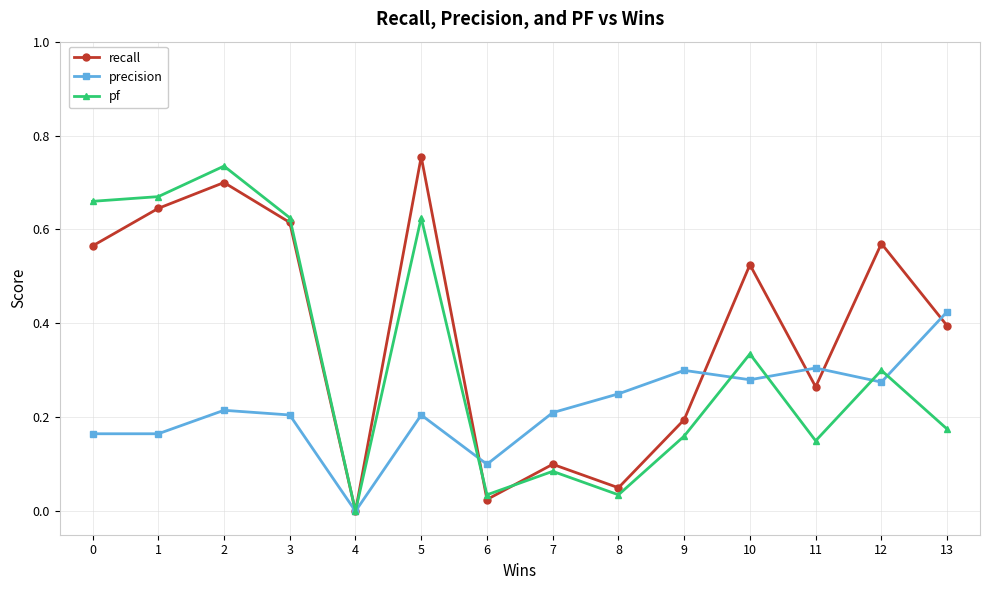

Is it true that pf equals 0.9 at 5?

False